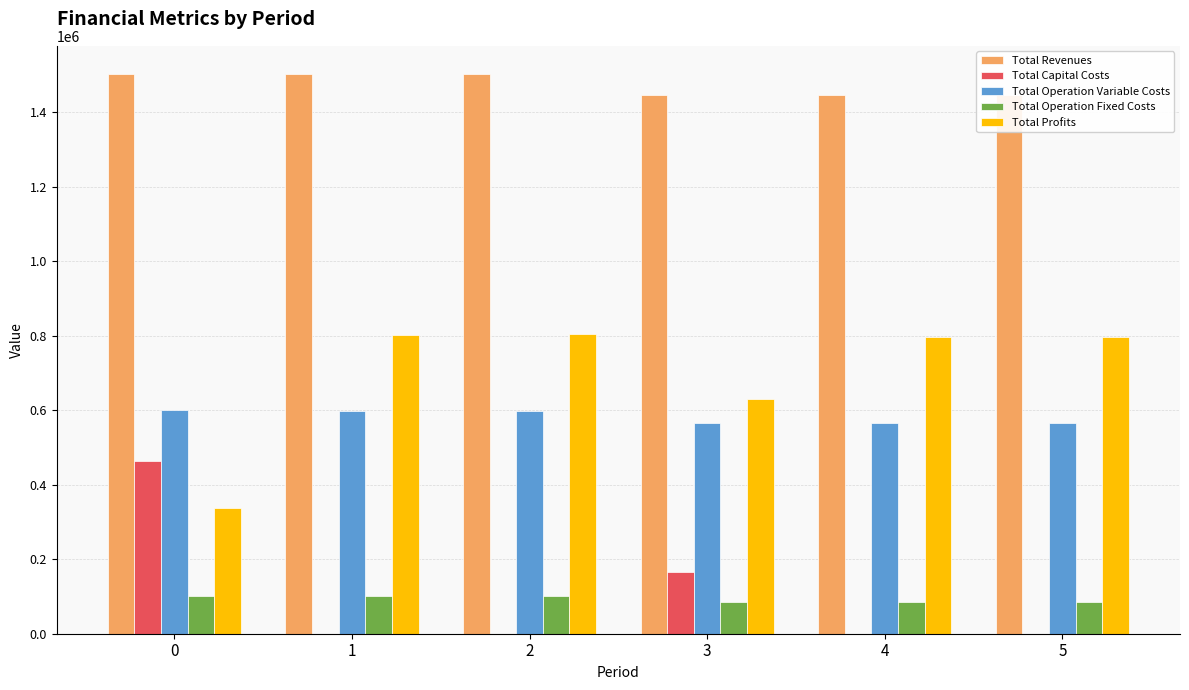

Is the value of Total Operation Variable Costs at 5 greater than the value of Total Capital Costs at 0?

Yes